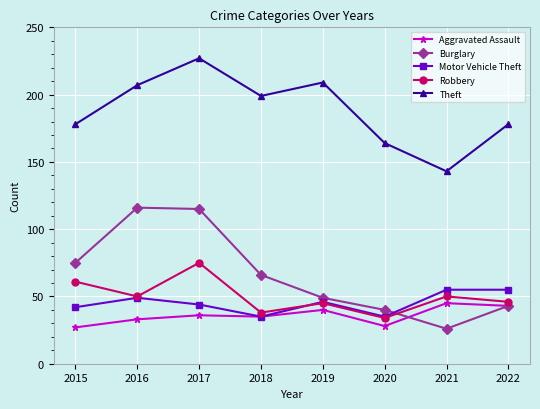

What is the spread (max minus min) of values at 2020?

136